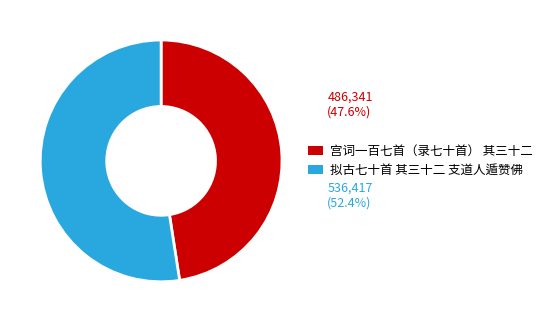

Is 拟古七十首 其三十二 支道人遁赞佛 the majority of the pie?

Yes